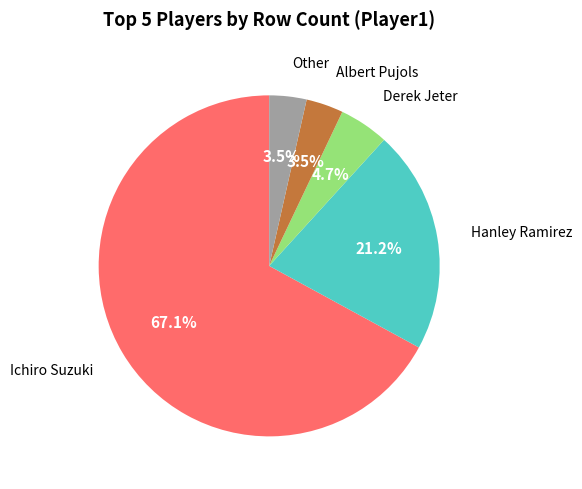

How much of the chart is everything except Derek Jeter?

95.3%